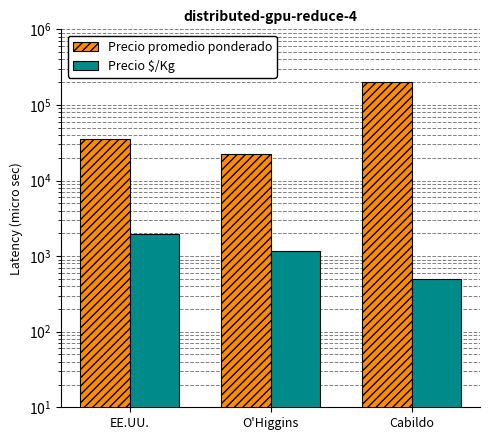

Rank the categories by Precio promedio ponderado value from highest to lowest.

Cabildo, EE.UU., O'Higgins